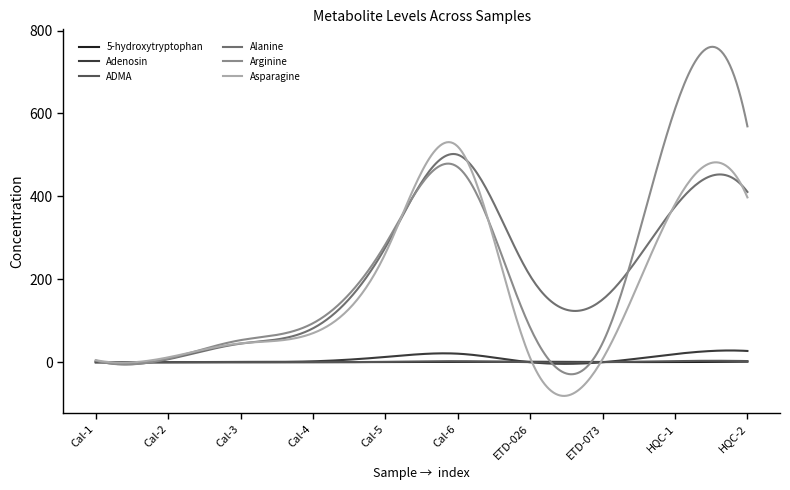

Which series has the largest total across all categories?

Arginine